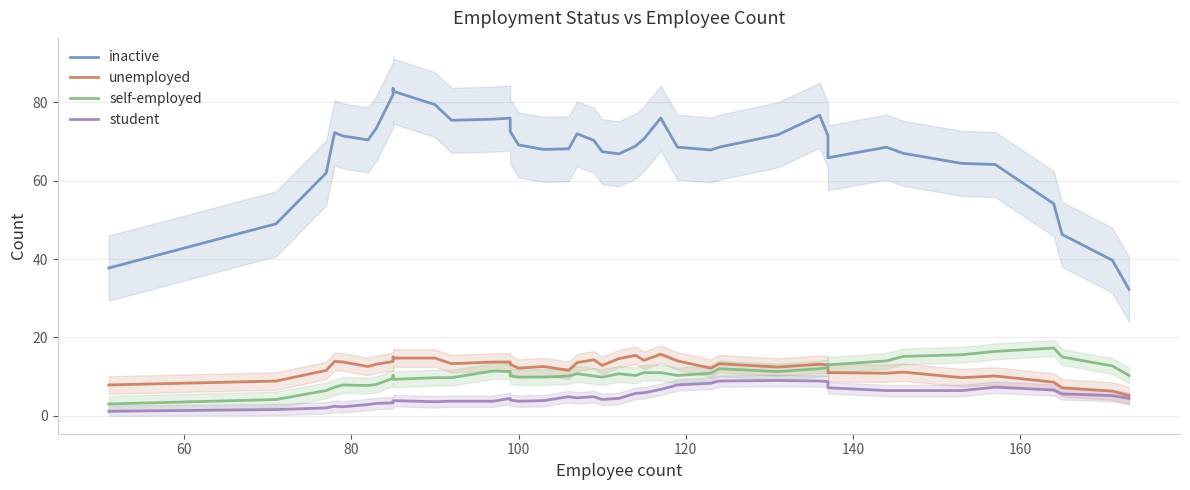

The unemployed series shows 17.8 at 33. True or false?

False